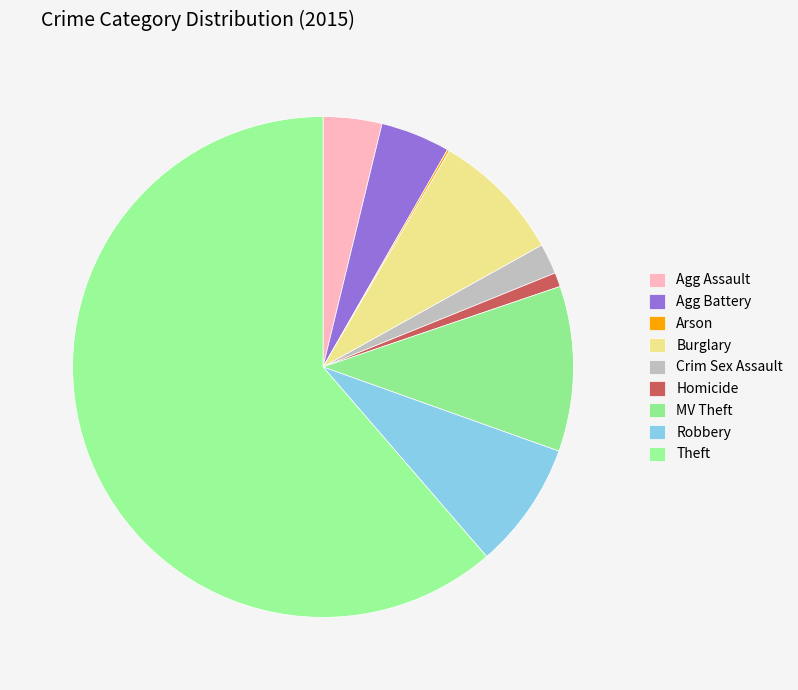

To the nearest percent, what is the difference between the Arson and Burglary slice percentages?

8%